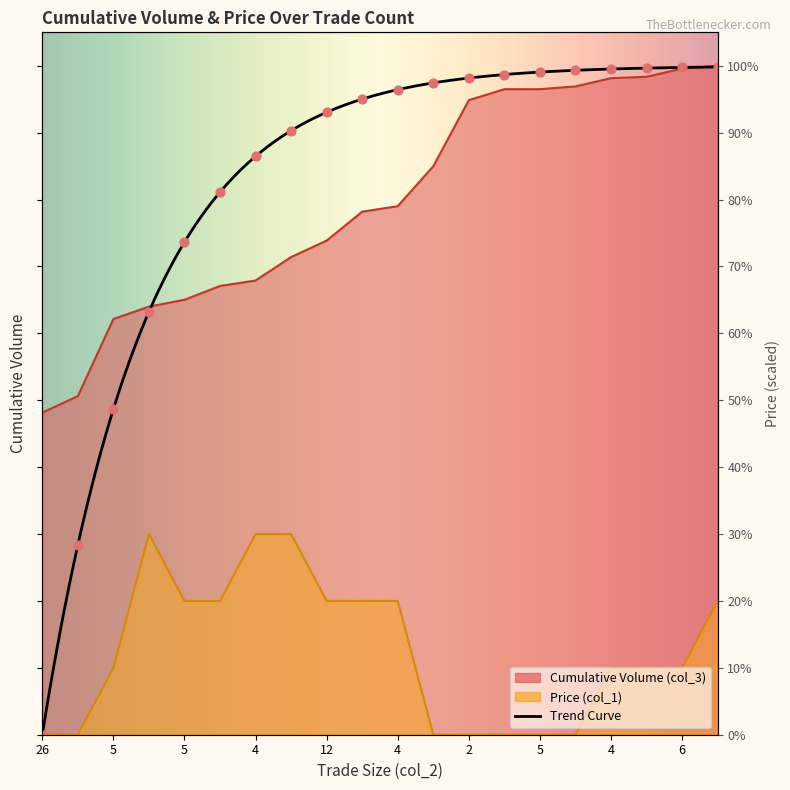

Which series reaches the maximum Y coordinate?

Cumulative Volume (col_3)